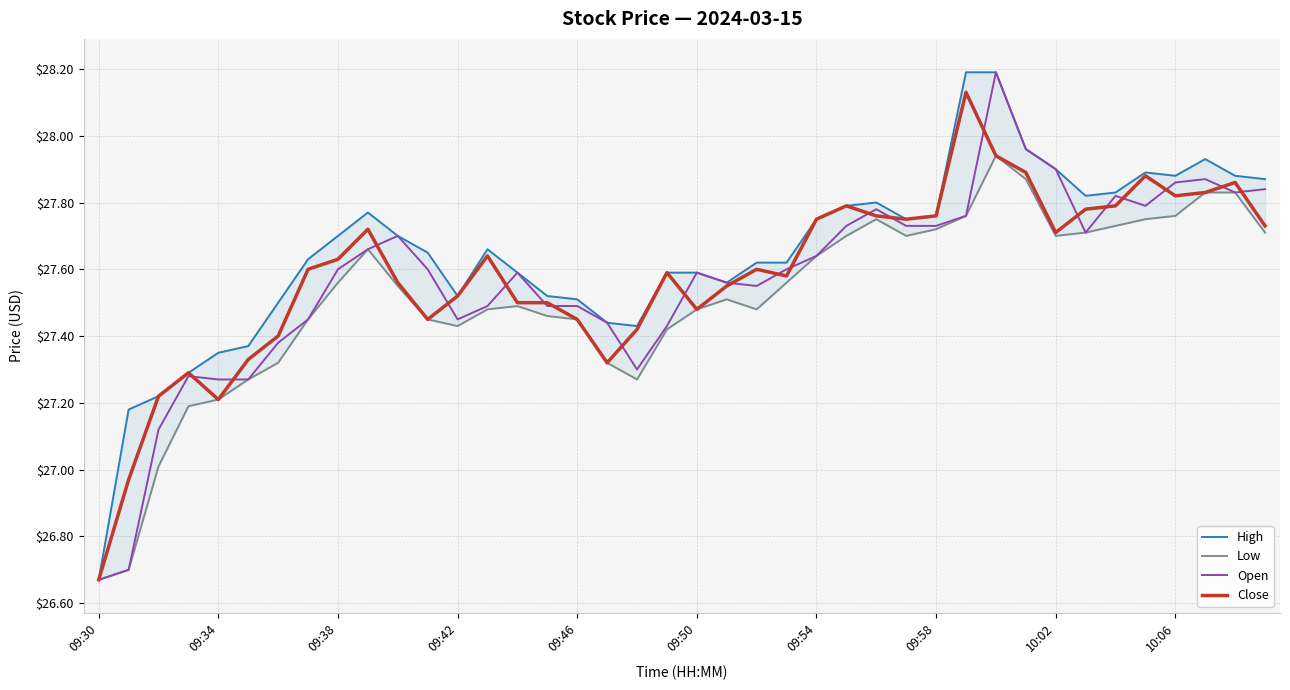

Which series has the largest total across all categories?

High